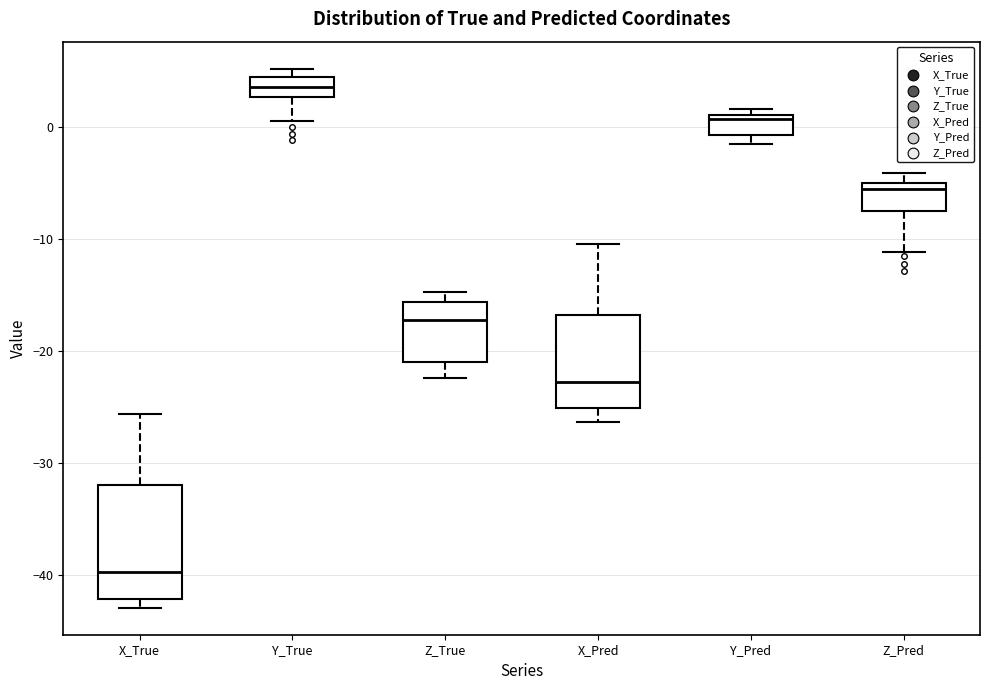

Which box has the highest median line?

Y_True